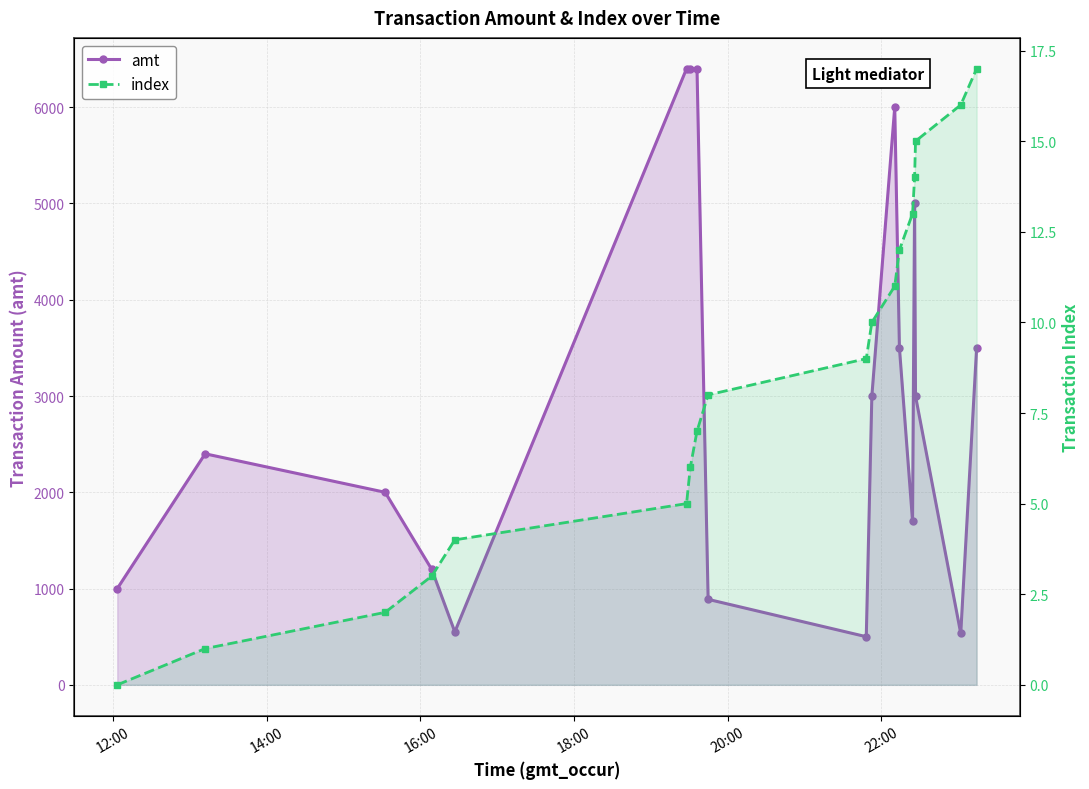

True or false: index and amt intersect in this chart.

False